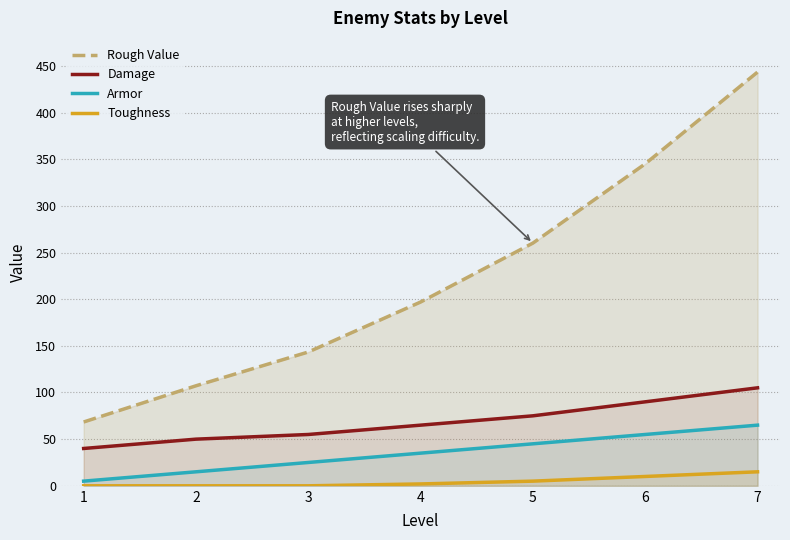

List the series in order of their peak value, highest first.

Rough Value, Damage, Armor, Toughness